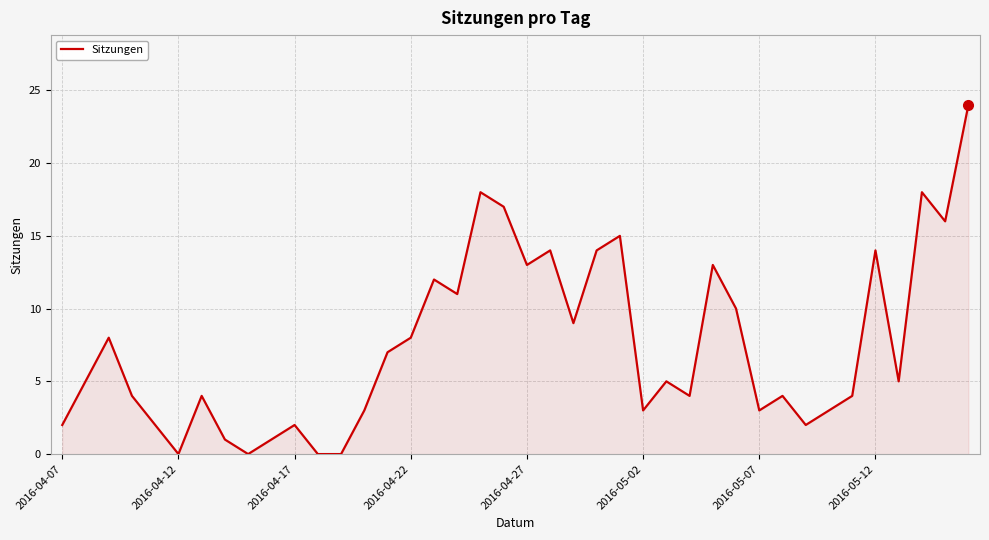

What is the difference between the maximum and minimum values?

24